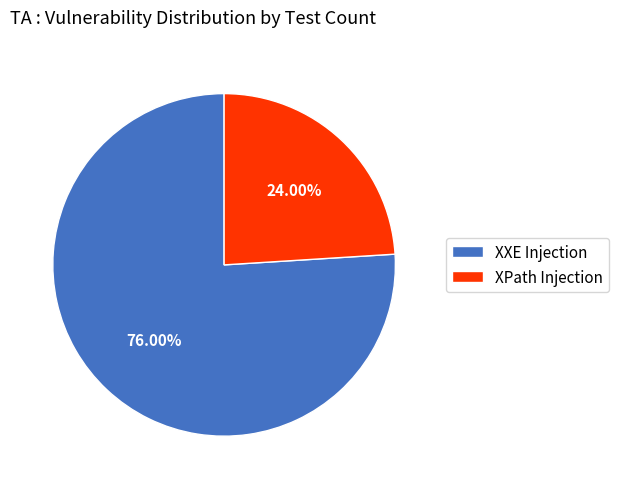

What portion of the pie excludes XPath Injection?

76.0%